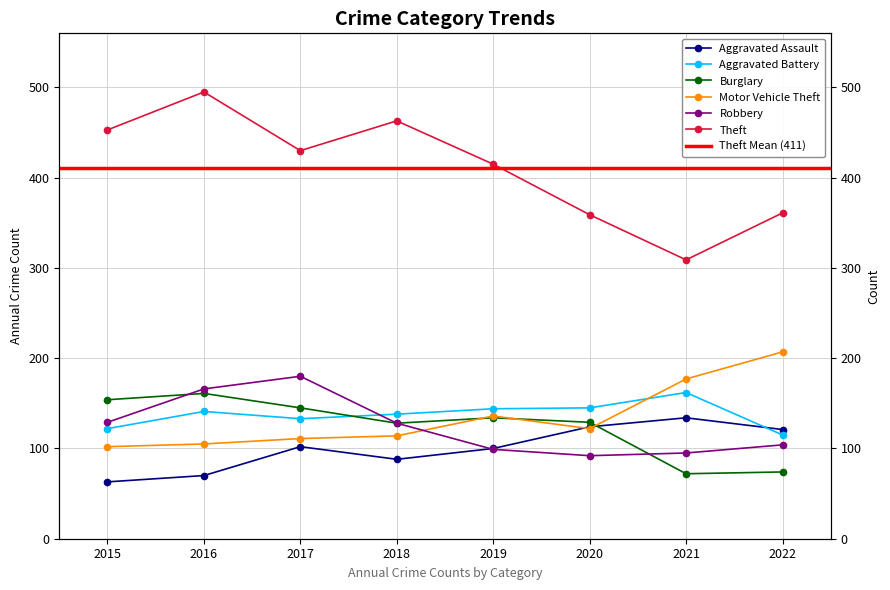

What are all the series names shown in the legend?

Aggravated Assault, Aggravated Battery, Burglary, Motor Vehicle Theft, Robbery, Theft